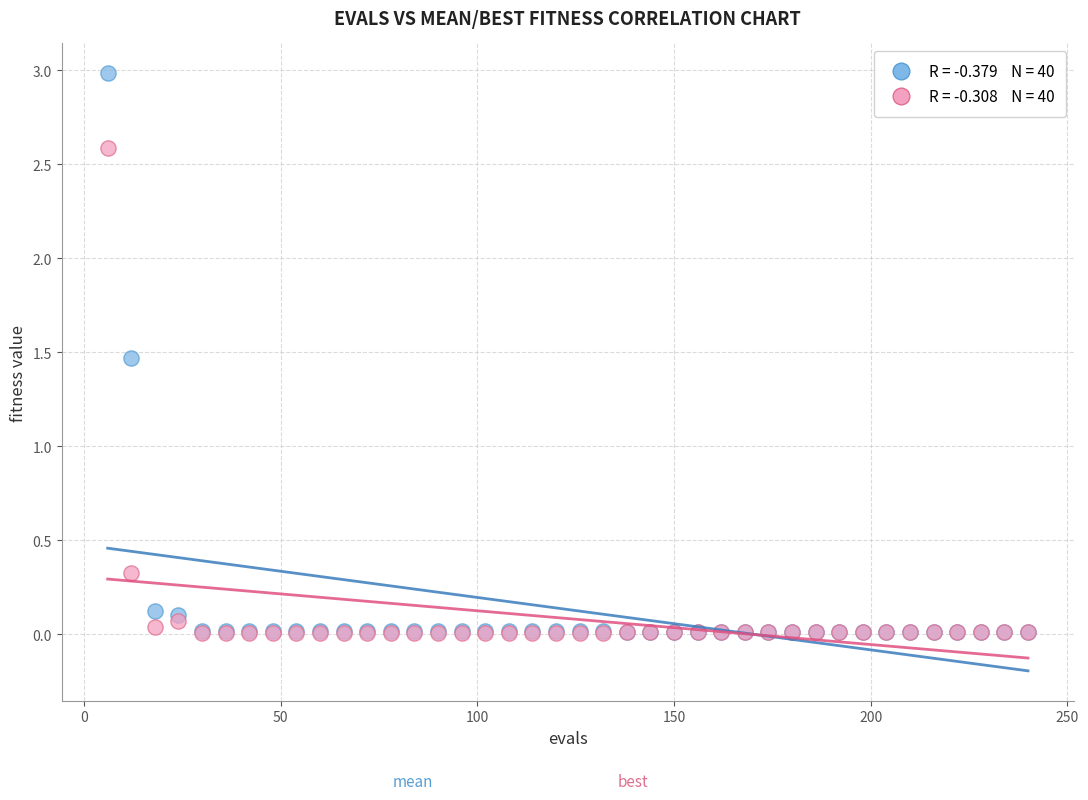

Across all series, what Y value is closest to 1?

1.5